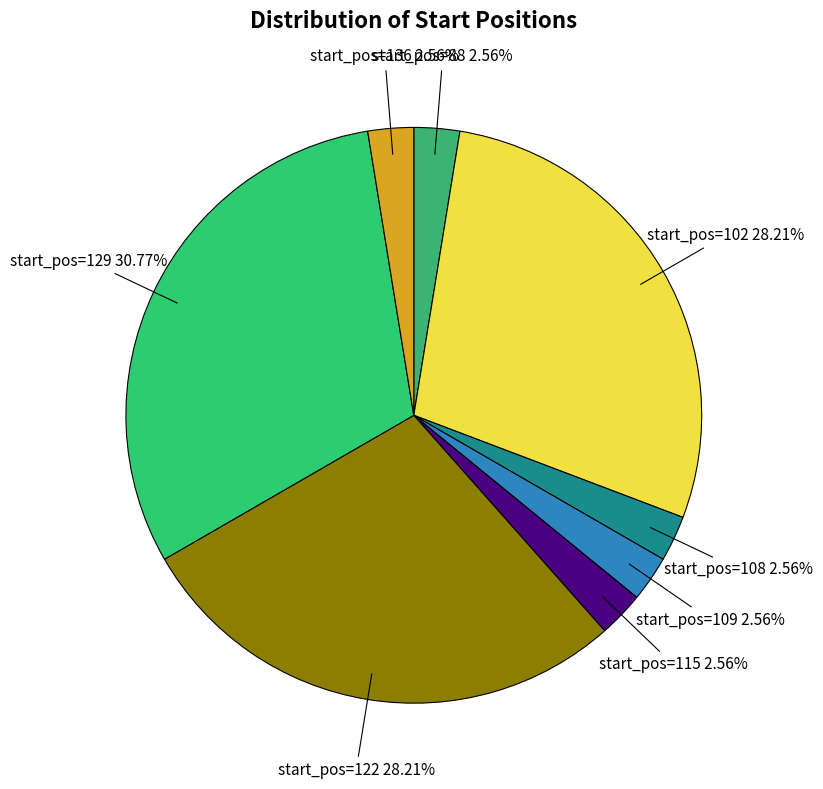

Count the number of slices in the pie.

8